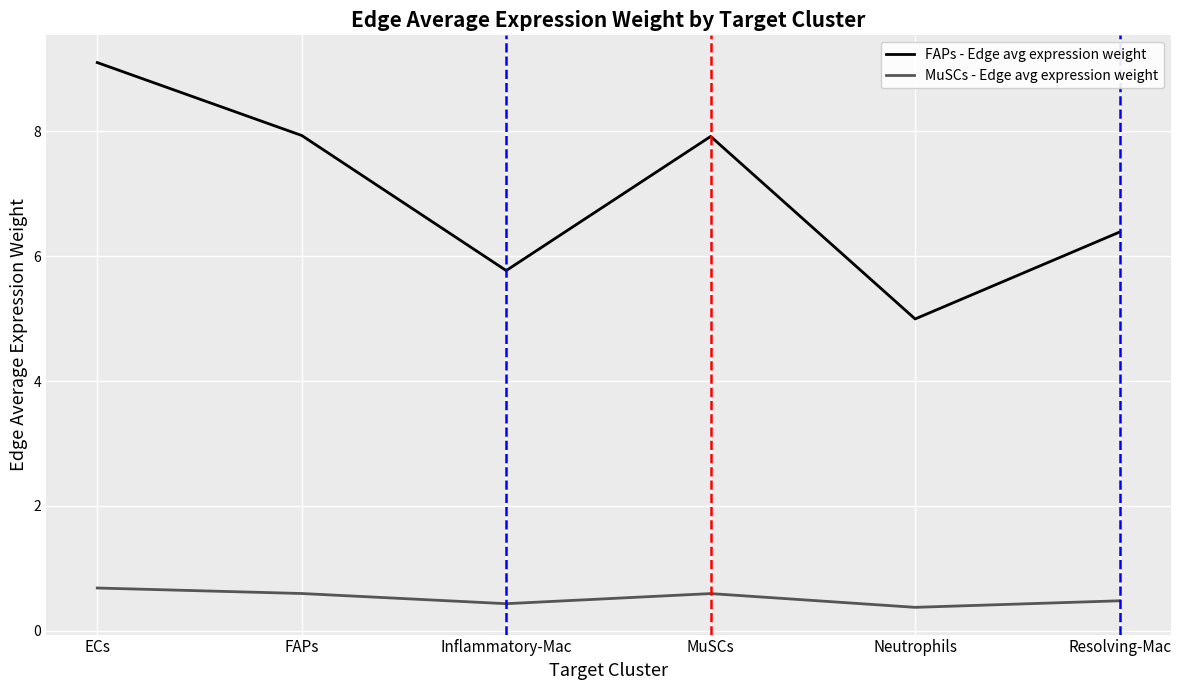

Rank the series at Inflammatory-Mac from highest to lowest value.

FAPs - Edge avg expression weight, MuSCs - Edge avg expression weight